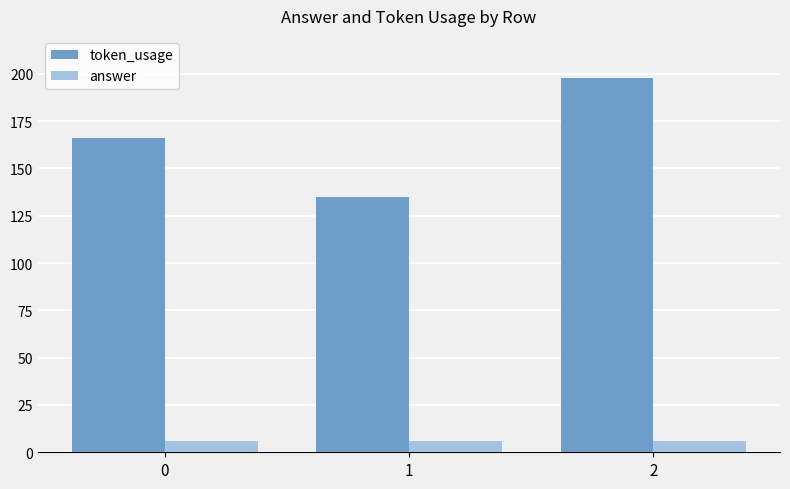

Which series has the largest range (max minus min)?

token_usage